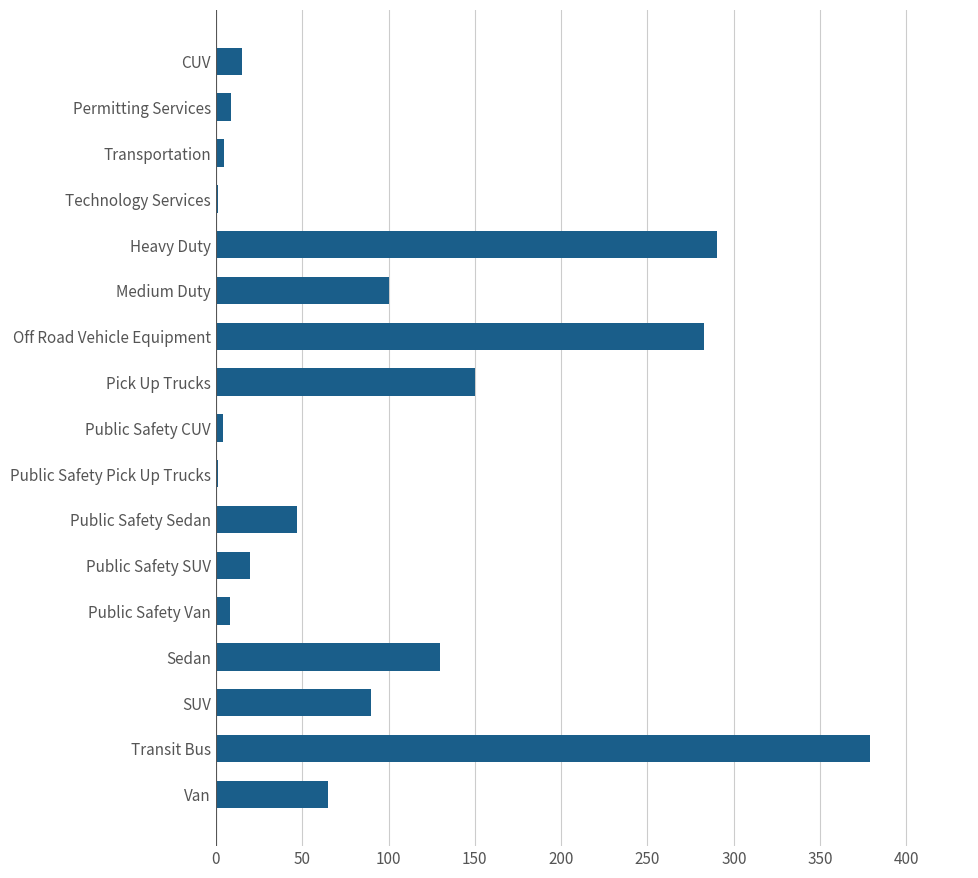

What is the greatest value displayed?

379